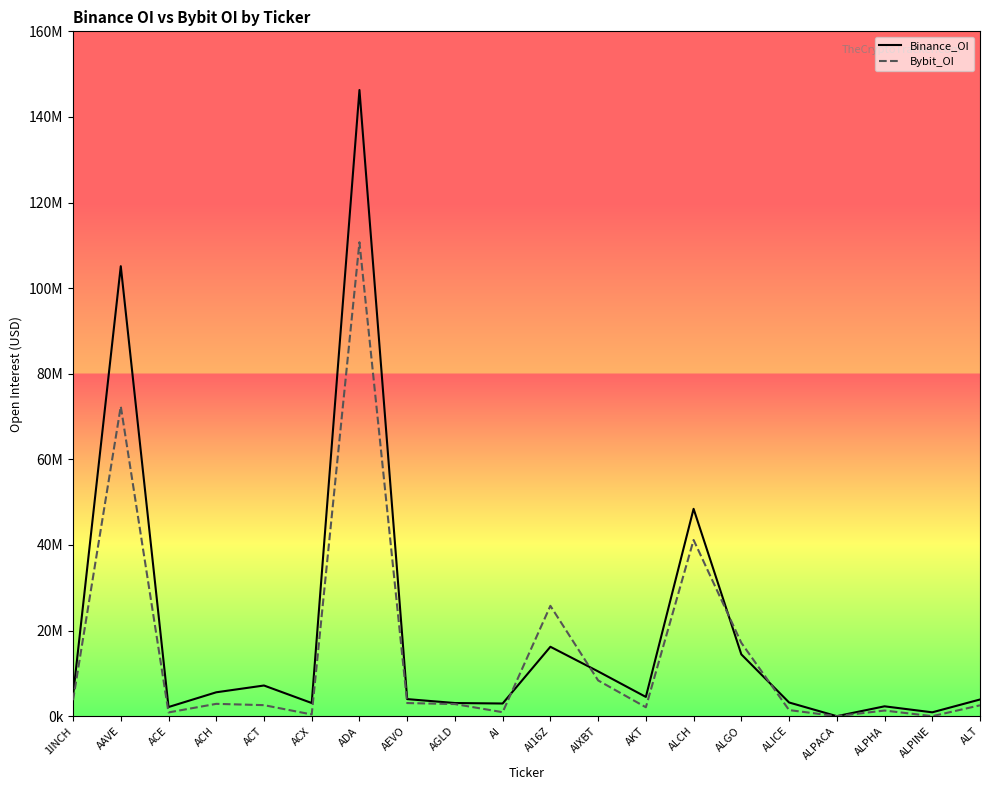

What position from the left is ACH?

4